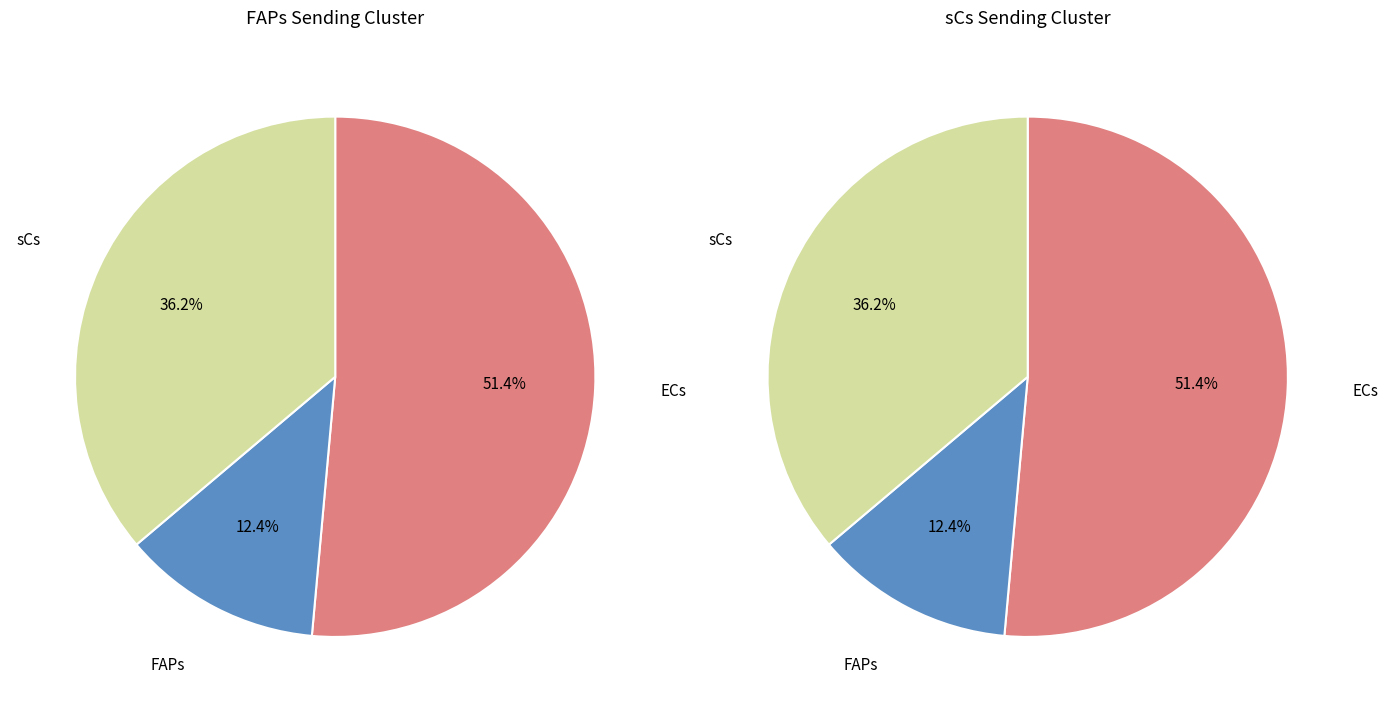

To the nearest percent, what is the difference between the largest and smallest slice percentages?

39%